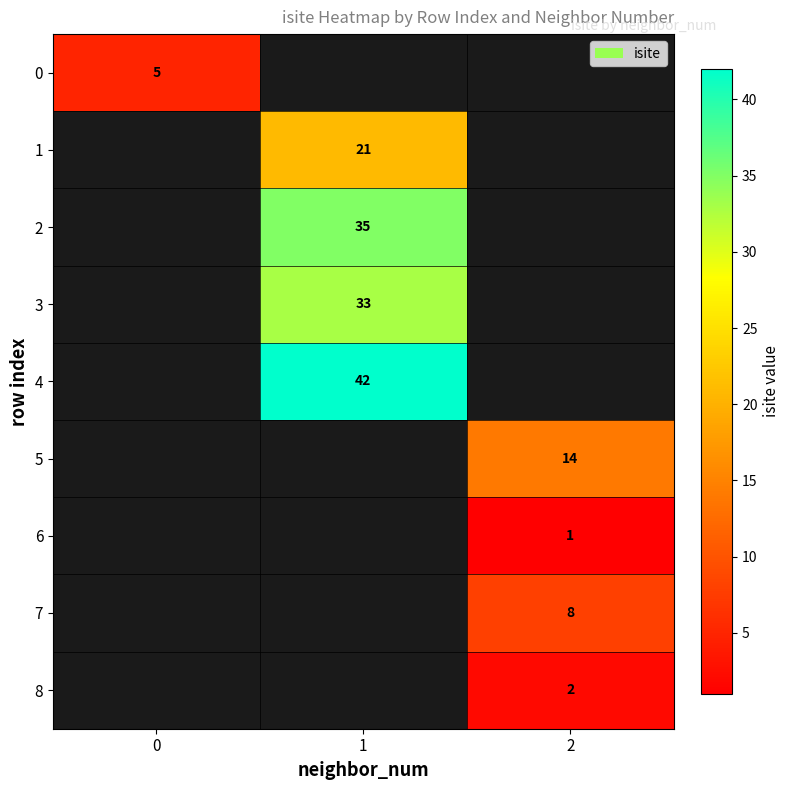

At how many categories does at least one series exceed 7?

2